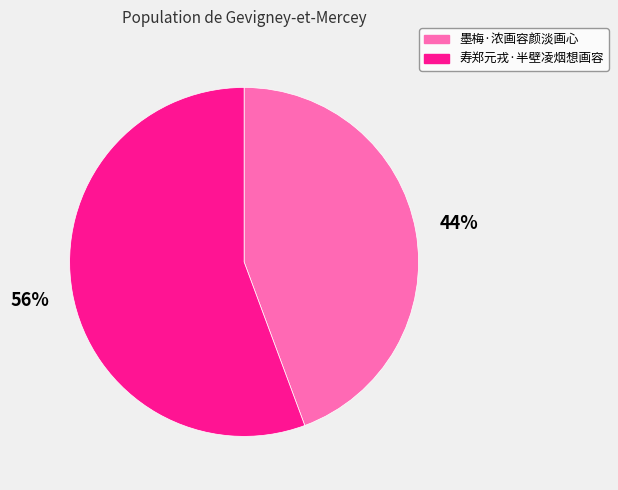

Between 墨梅·浓画容颜淡画心 and 寿郑元戎·半壁凌烟想画容, which is larger?

寿郑元戎·半壁凌烟想画容